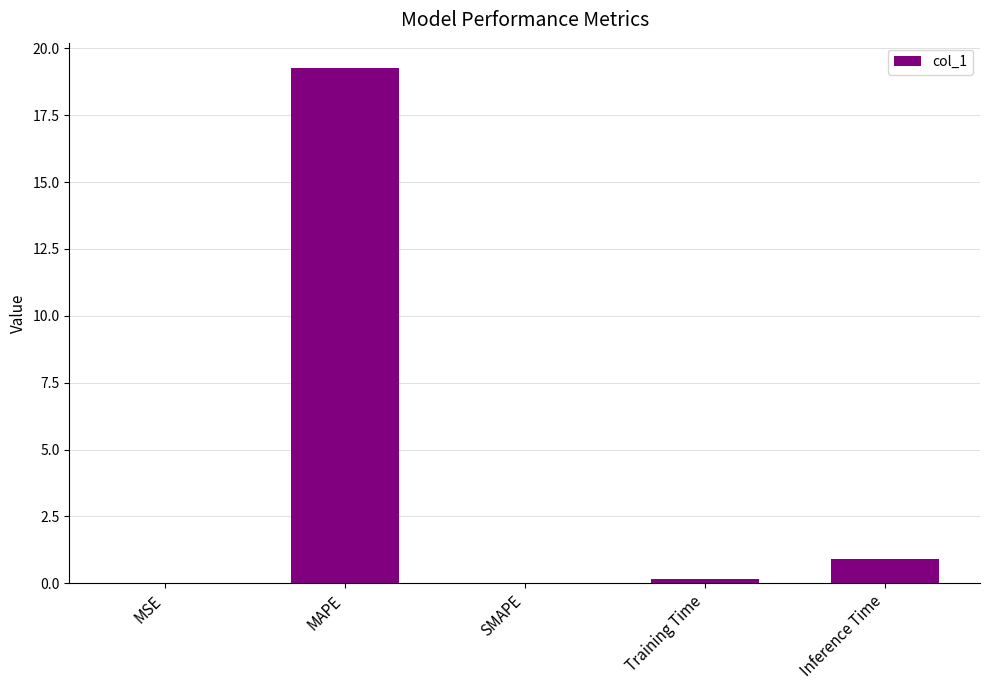

How many distinct data groups are displayed?

1